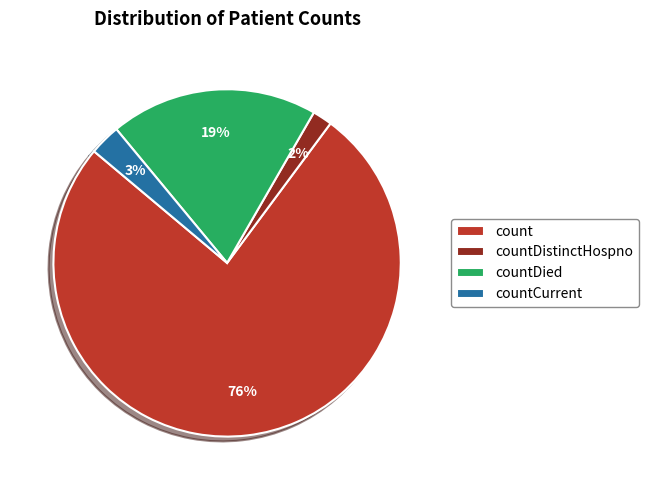

To the nearest percent, what is the difference between the largest and smallest slice percentages?

74%